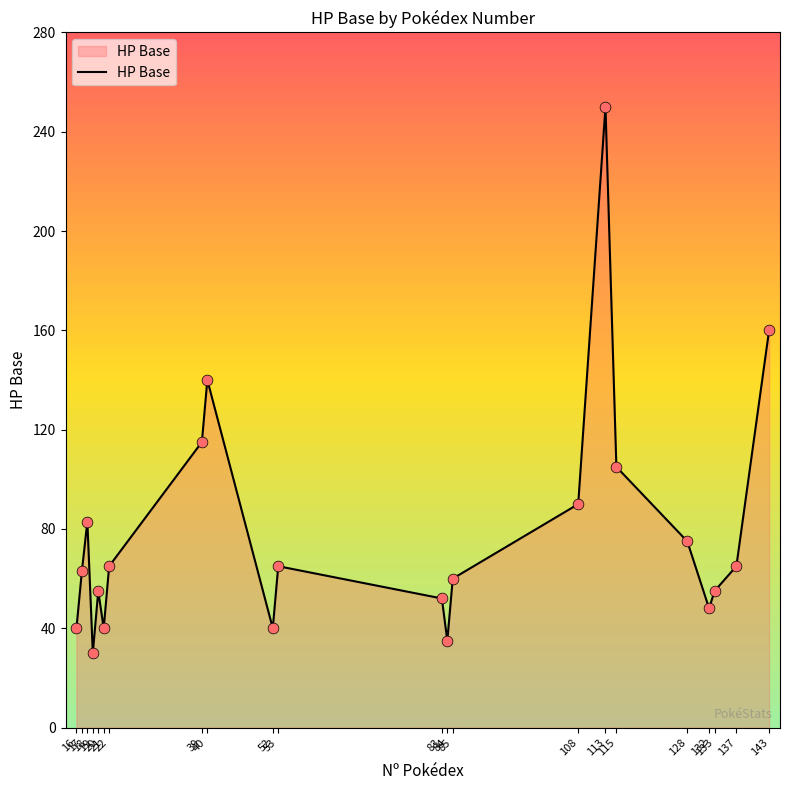

Between 143 and 40, which is larger?

143